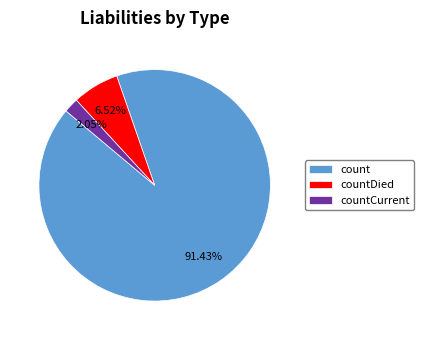

Is it true that countDied is 7% of the pie?

True